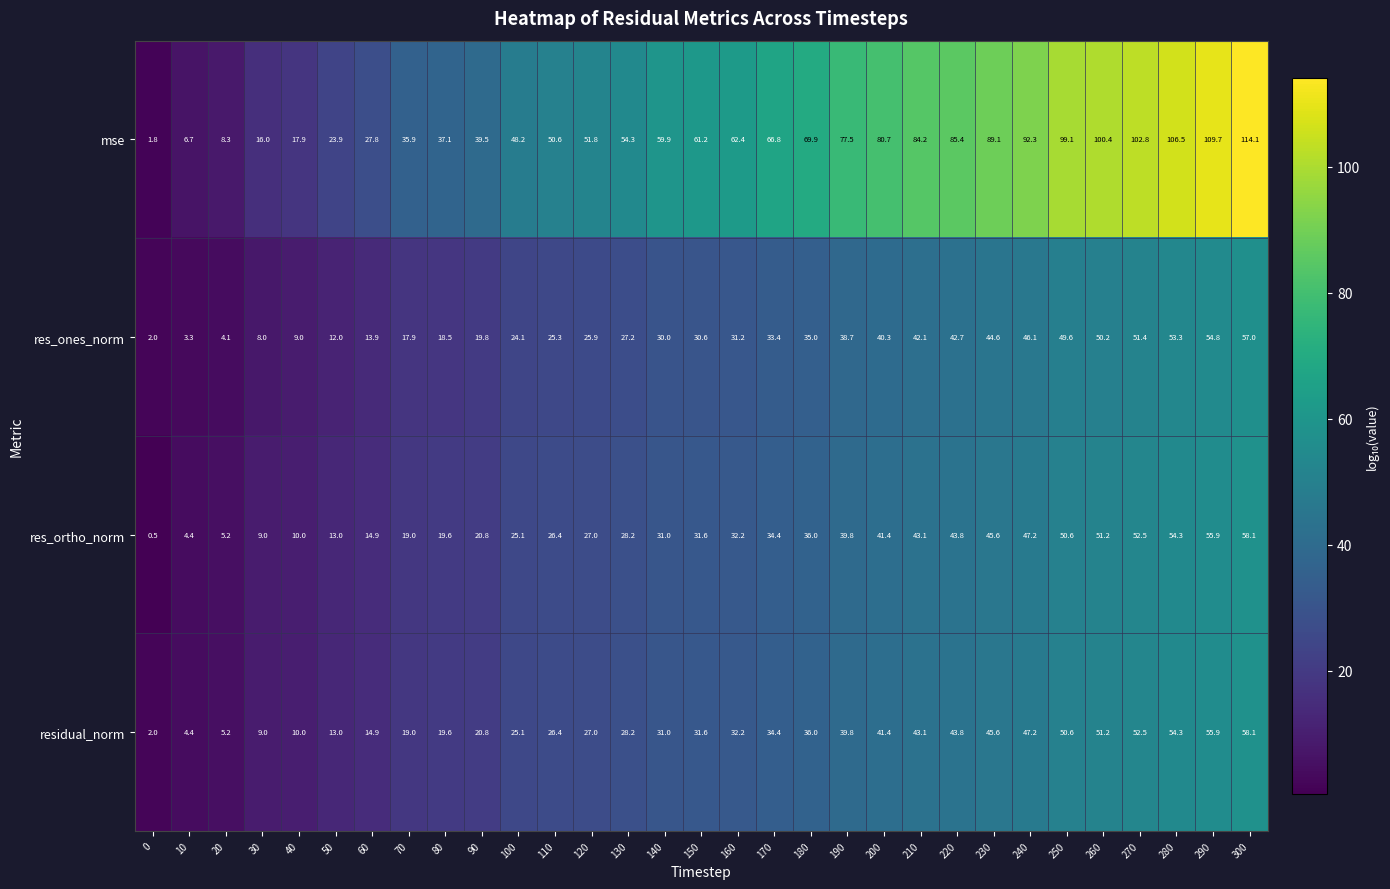

Read the res_ortho_norm value at 280.

54.3